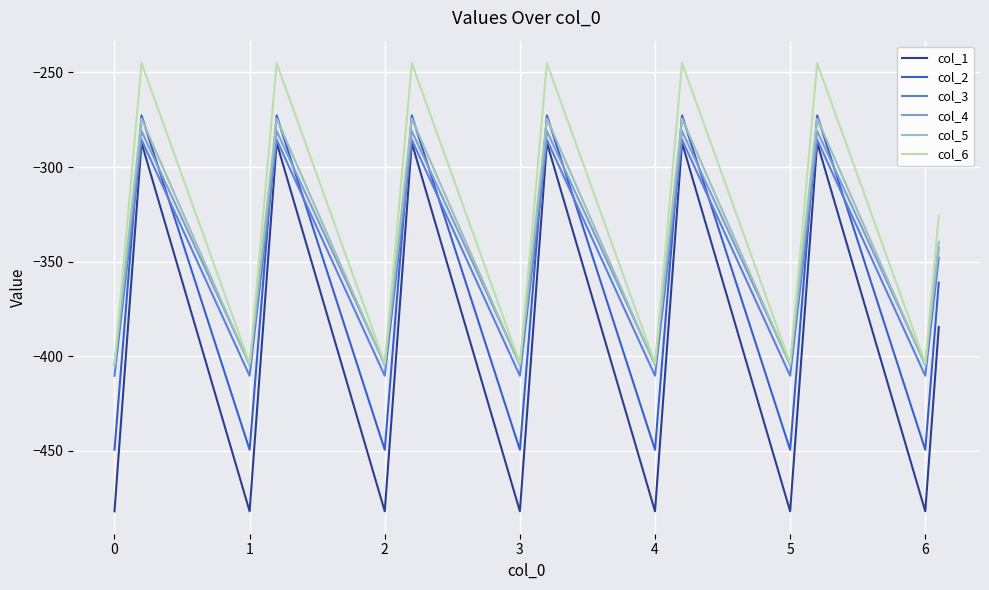

What is the average value of the col_1 series?

-389.4